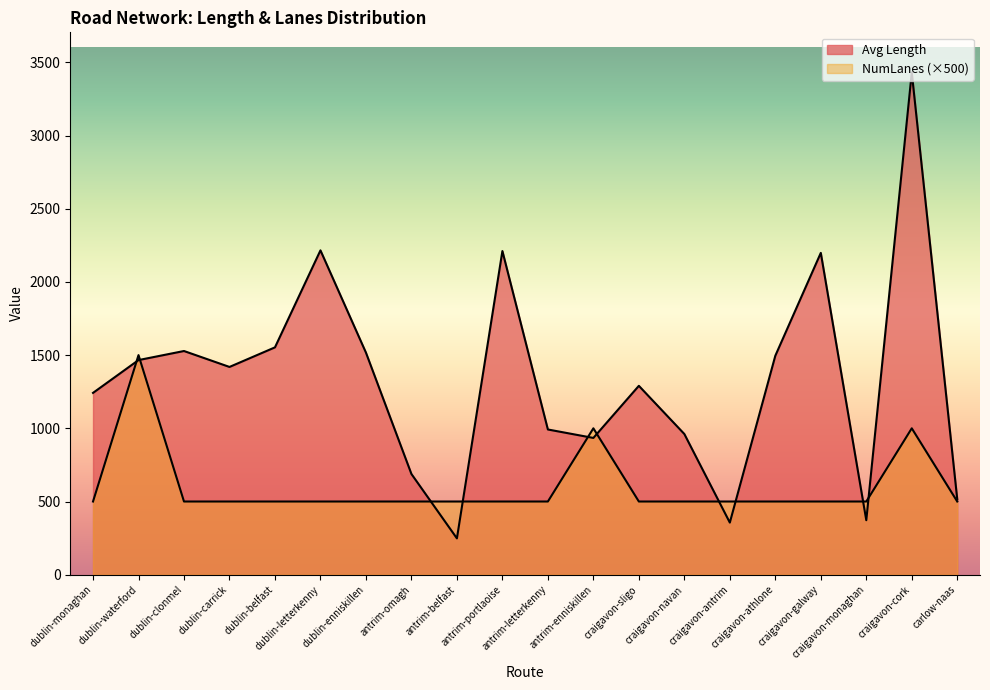

Reading right to left, extract all data points from this chart.

Avg Length: carlow-naas=514.9	craigavon-cork=3430.4	craigavon-monaghan=372.3	craigavon-galway=2198.3	craigavon-athlone=1495.6	craigavon-antrim=356.0	craigavon-navan=961.1	craigavon-sligo=1290.2	antrim-enniskillen=934.3	antrim-letterkenny=992.0	antrim-portlaoise=2211.0	antrim-belfast=248.2	antrim-omagh=688.0	dublin-enniskillen=1517.1	dublin-letterkenny=2215.6	dublin-belfast=1553.0	dublin-carrick=1419.2	dublin-clonmel=1528.0	dublin-waterford=1466.1	dublin-monaghan=1242.0
Avg NumLanes: carlow-naas=500.0	craigavon-cork=1000.0	craigavon-monaghan=500.0	craigavon-galway=500.0	craigavon-athlone=500.0	craigavon-antrim=500.0	craigavon-navan=500.0	craigavon-sligo=500.0	antrim-enniskillen=1000.0	antrim-letterkenny=500.0	antrim-portlaoise=500.0	antrim-belfast=500.0	antrim-omagh=500.0	dublin-enniskillen=500.0	dublin-letterkenny=500.0	dublin-belfast=500.0	dublin-carrick=500.0	dublin-clonmel=500.0	dublin-waterford=1500.0	dublin-monaghan=500.0